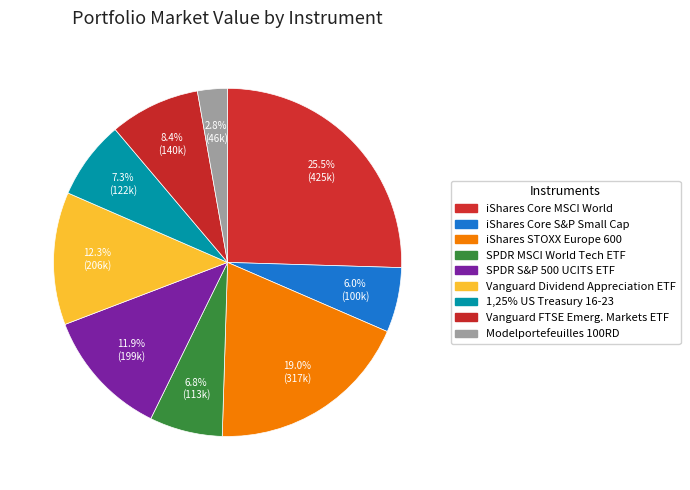

Approximately how many times larger is the value at Vanguard Dividend Appreciation ETF compared to iShares STOXX Europe 600?

0.6